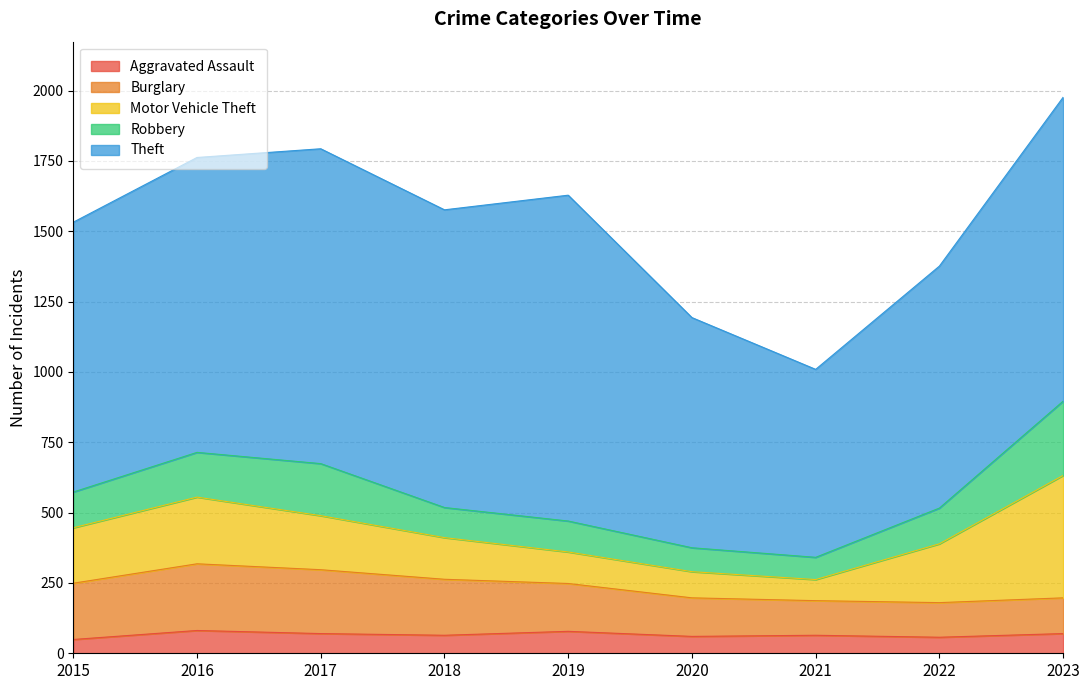

At 2021, list the series in order from largest to smallest.

Theft, Burglary, Robbery, Motor Vehicle Theft, Aggravated Assault